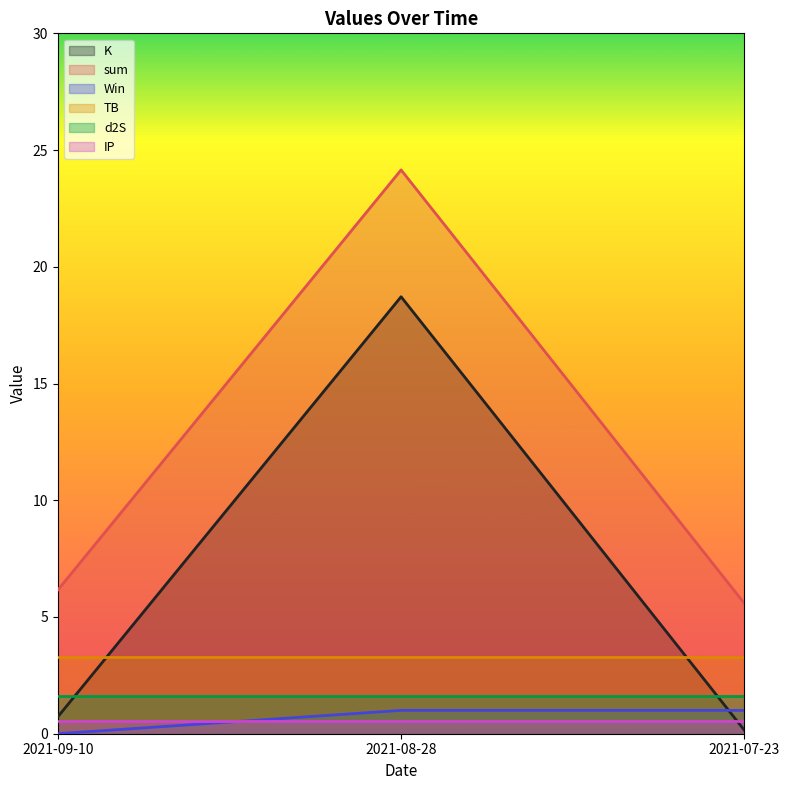

Count the number of categories in the chart.

3